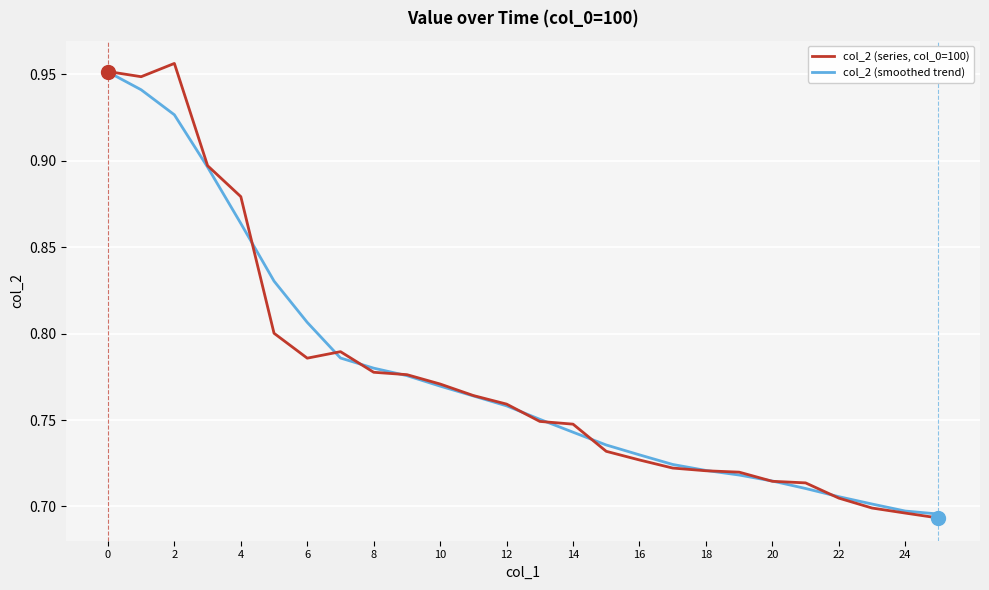

List the series in order of their peak value, highest first.

col_2 (series, col_0=100), col_2 (smoothed trend)